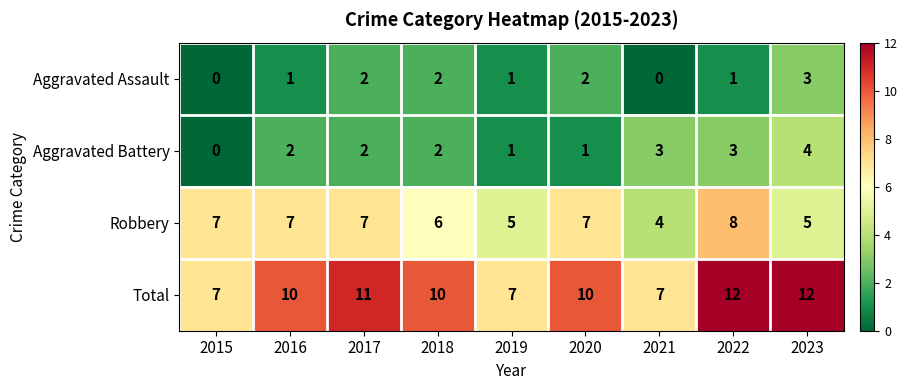

What is the difference between the maximum and minimum values in the Robbery series?

4